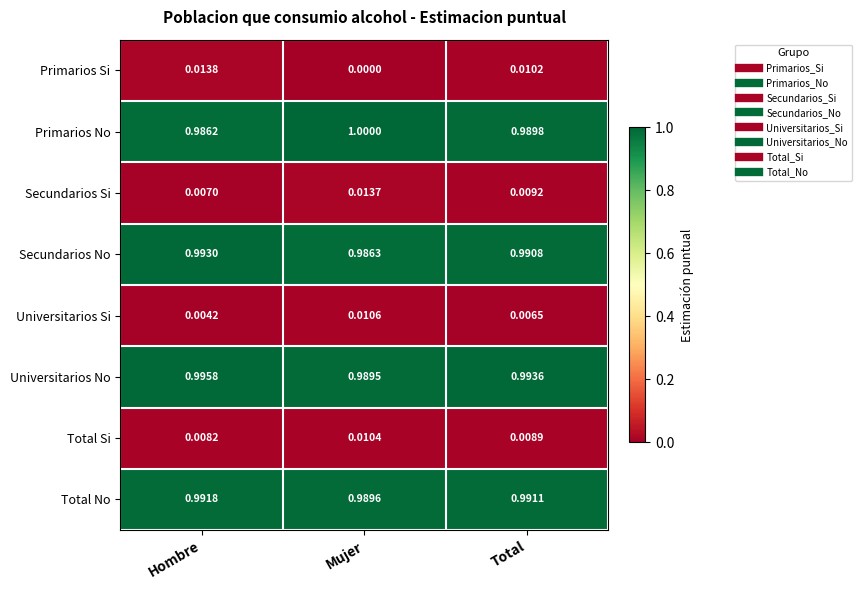

Where is Universitarios Si nearest to the value 0?

Hombre